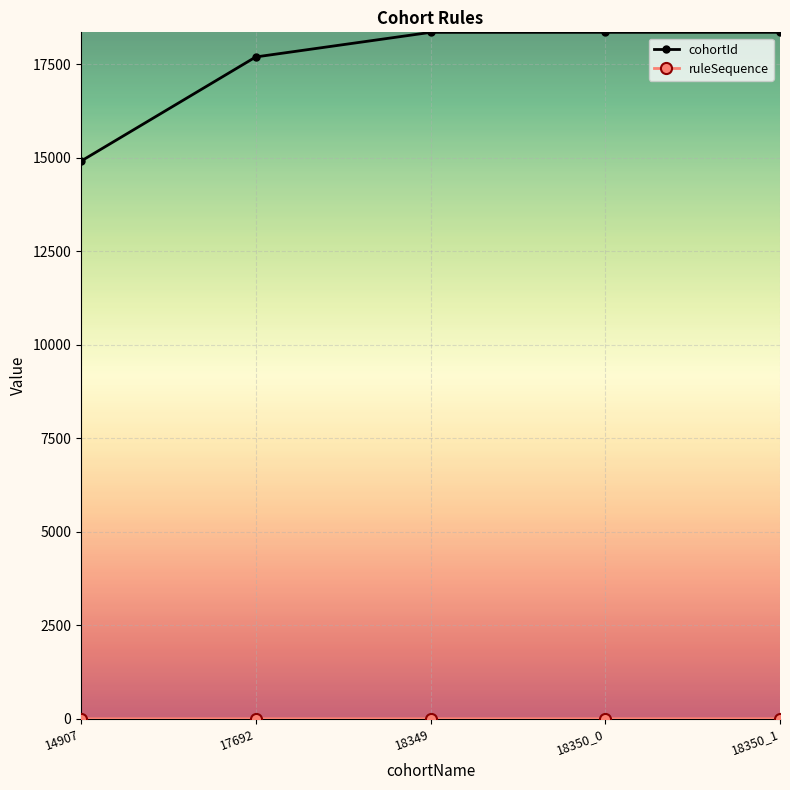

Count the number of categories in the chart.

5